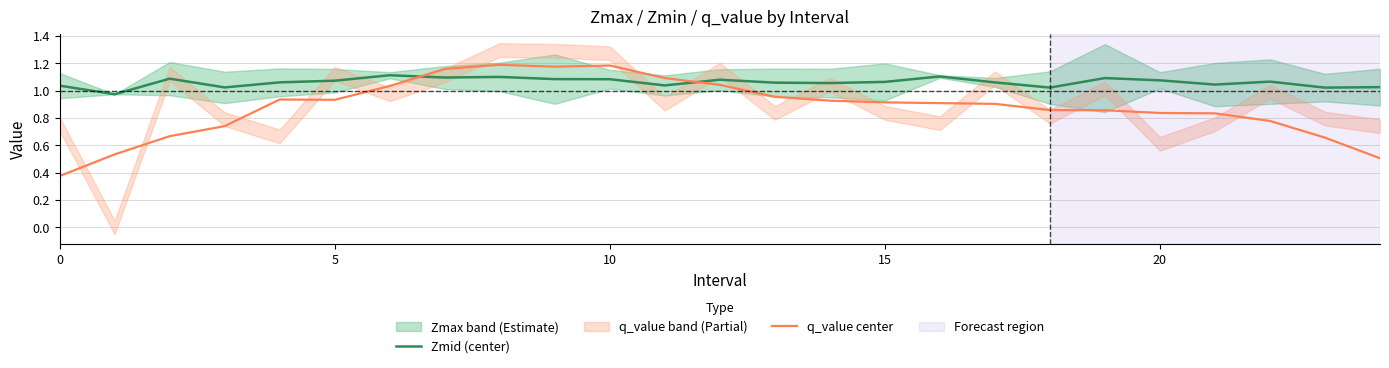

What is the label of the 18th point from the right?

7